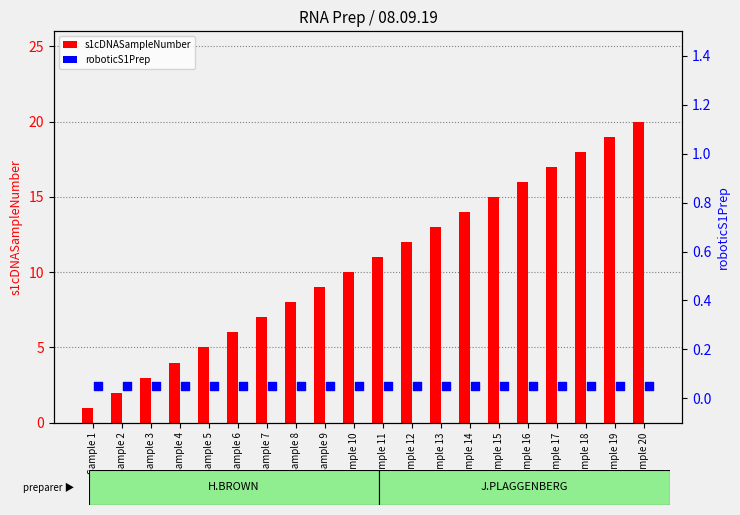

Which series contains the lowest Y value?

roboticS1Prep